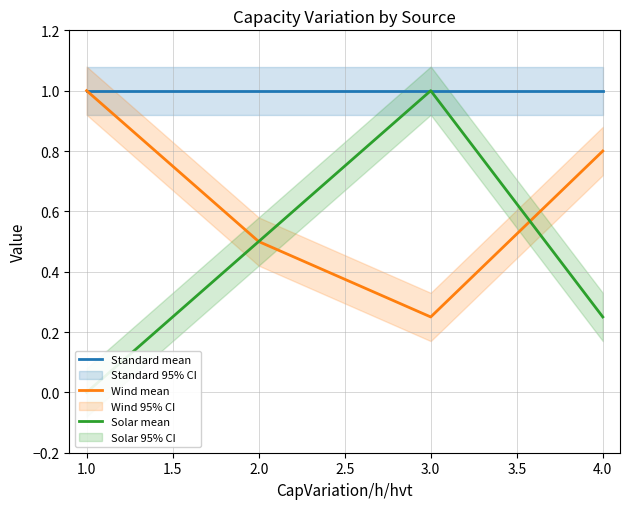

What is the difference between the maximum and second lowest values in the Solar mean series?

0.8